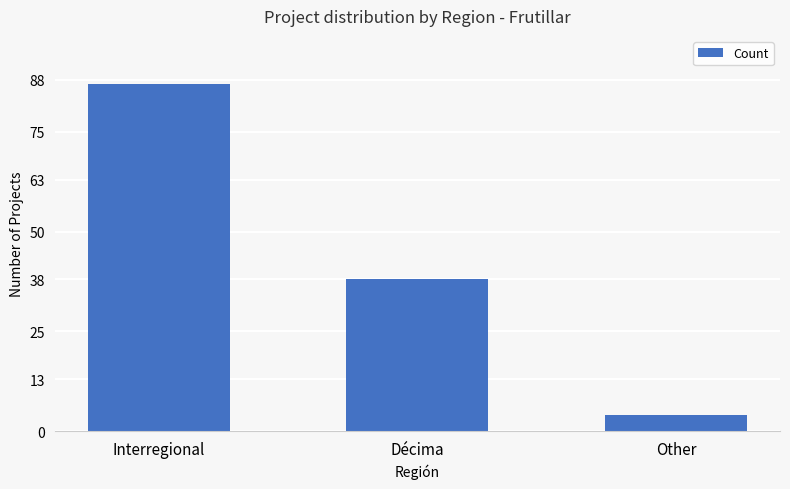

What is the change in value from Décima to Other?

-34